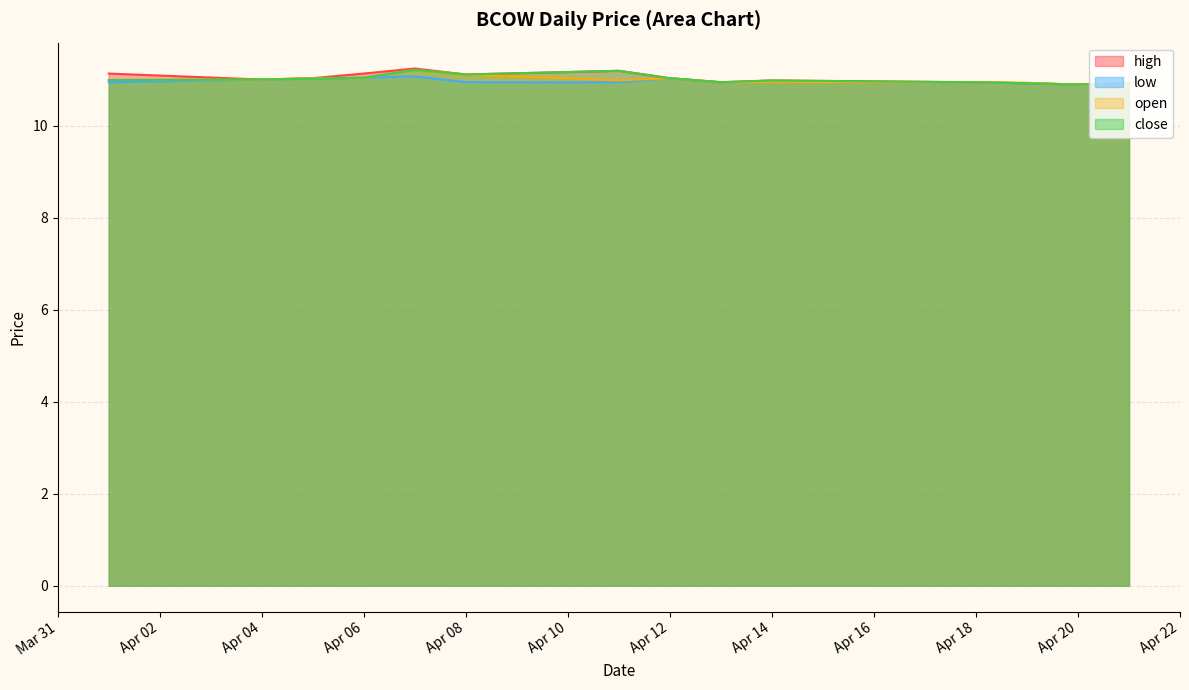

Which series has the widest spread of values?

high